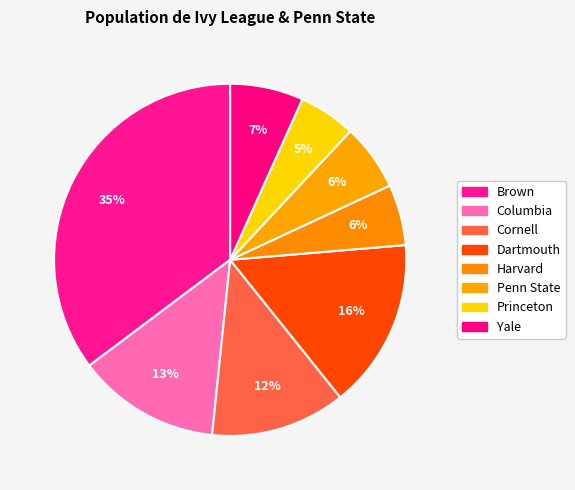

Which has a higher value, Princeton or Columbia?

Columbia